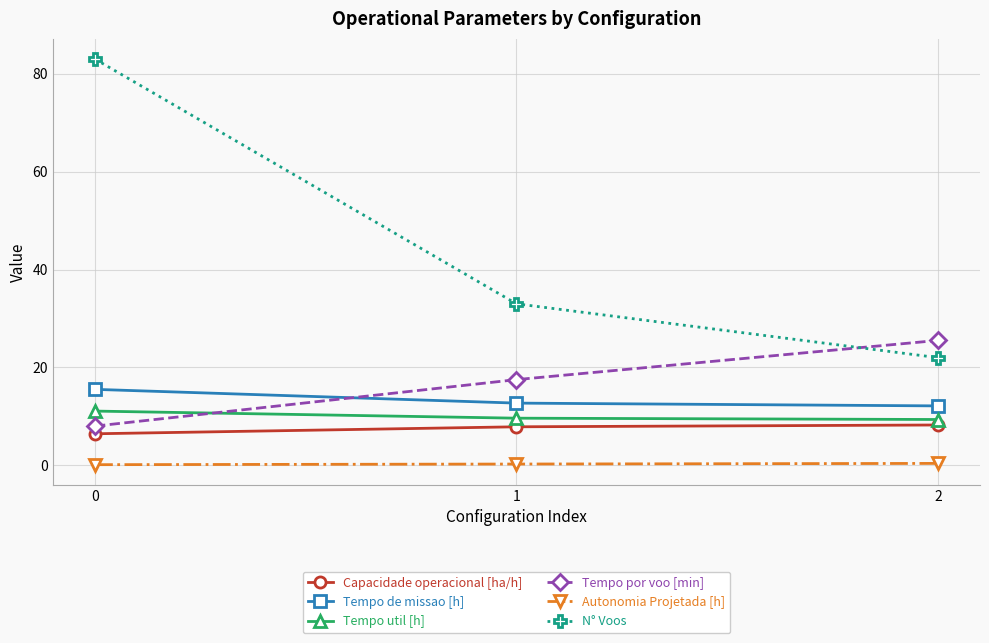

How many categories are shown in the chart?

3